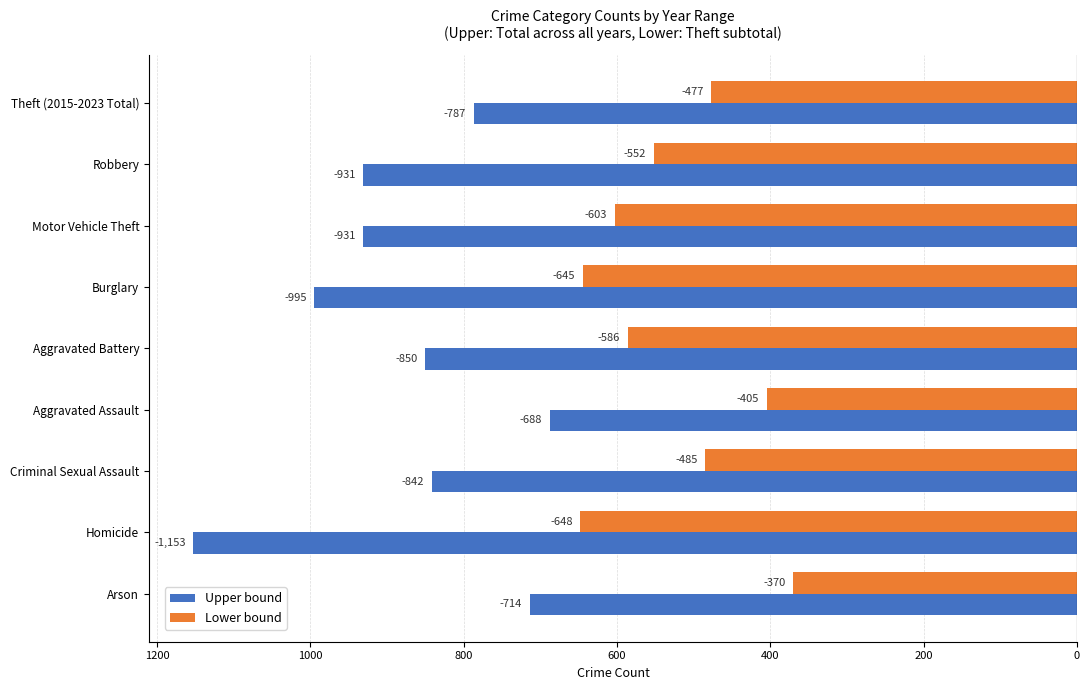

List the series in order of their peak value, lowest first.

Upper bound, Lower bound